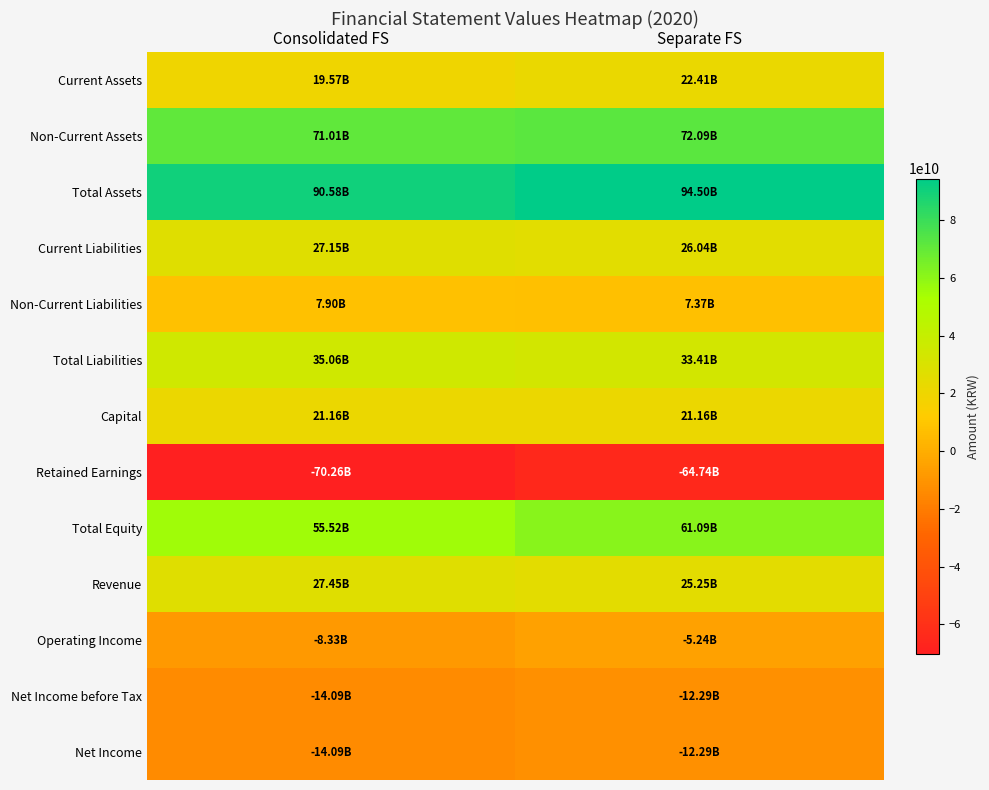

Between Consolidated FS and Separate FS, which is larger?

Separate FS